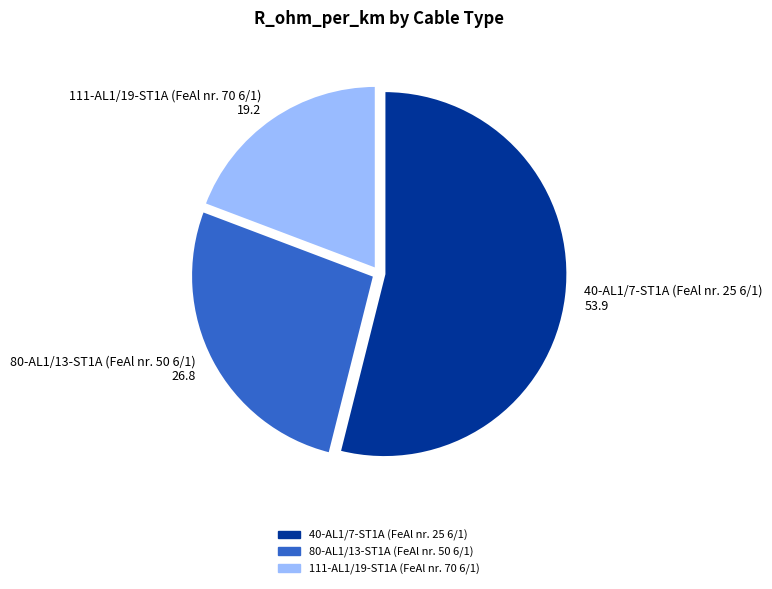

How many segments does this pie chart have?

3